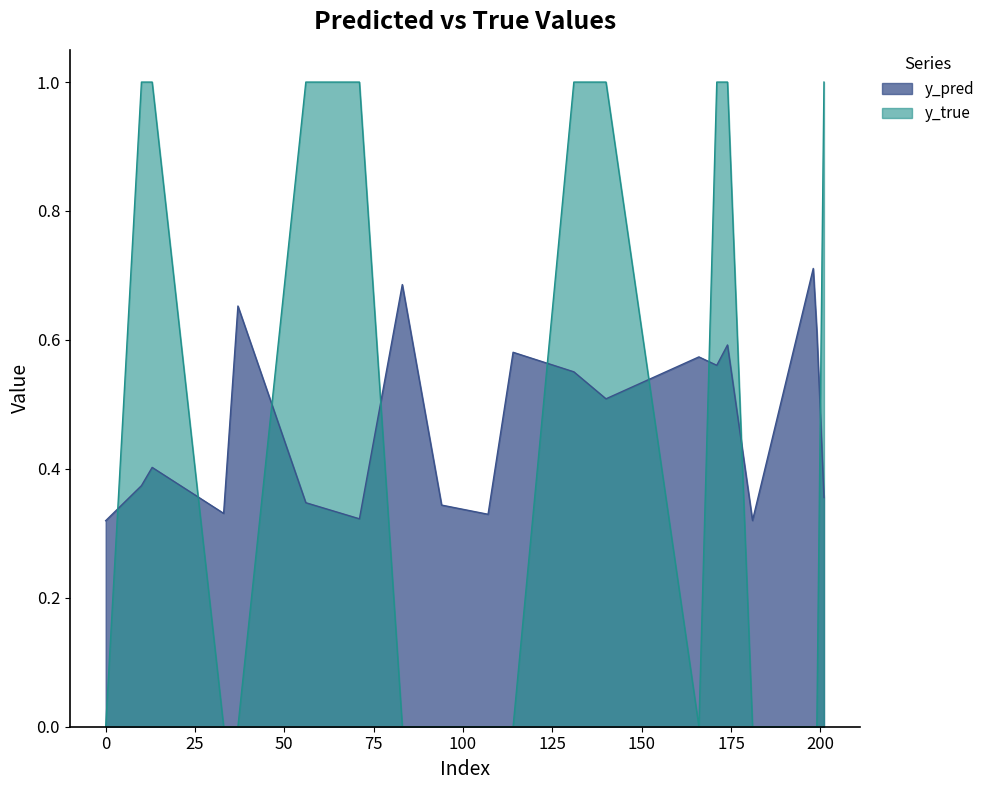

The y_true series shows 0.0 at 107. True or false?

True